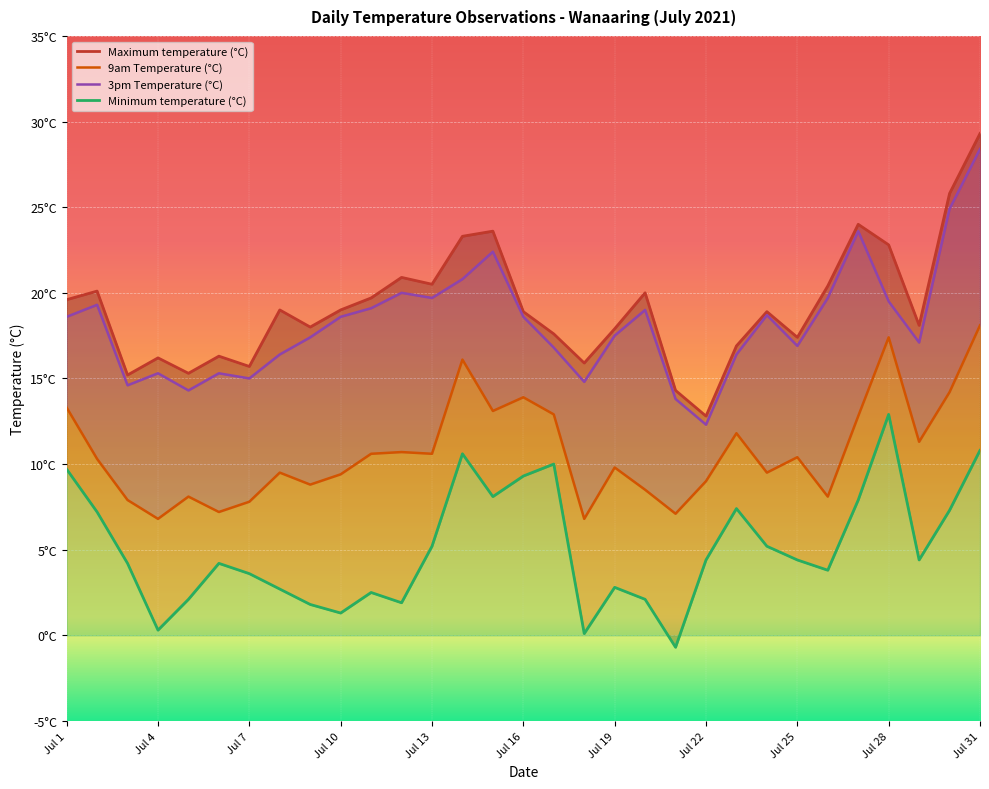

True or false: Maximum temperature (°C) has a value of 20.1 at 2021-07-2.

True